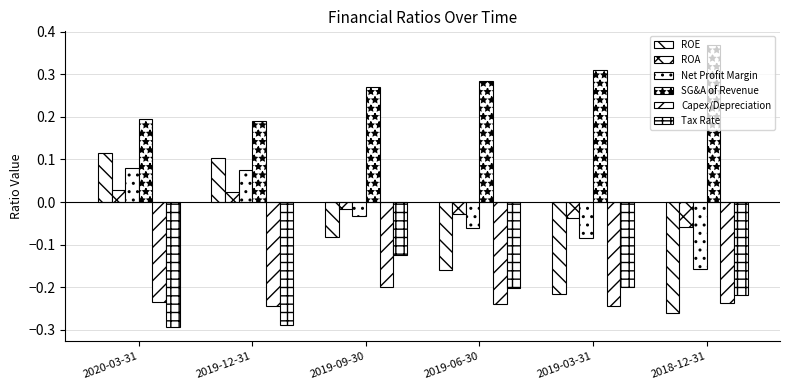

True or false: Tax Rate has a value of -0.1 at 2019-06-30.

False